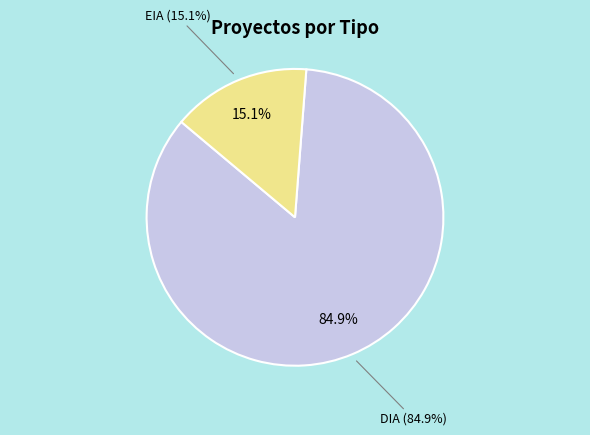

What percentage is the DIA slice, to the nearest percent?

85%